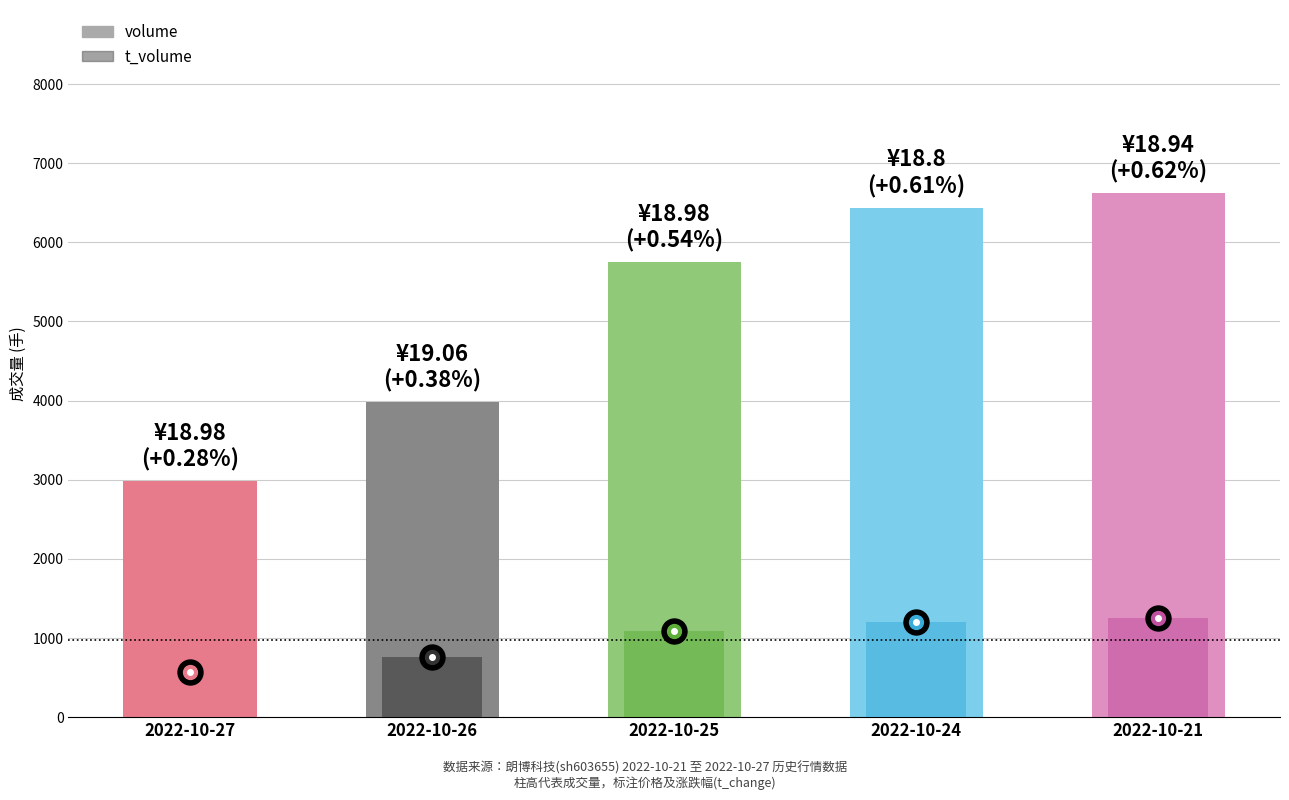

What are all the series names shown in the legend?

volume, t_volume